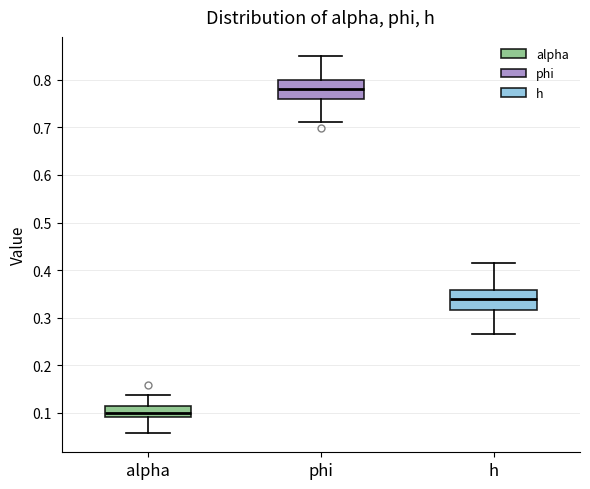

Where is the upper edge of the box for alpha on the y-axis? The values are not printed on the chart, so give them approximately, as read against the axis.

0.12